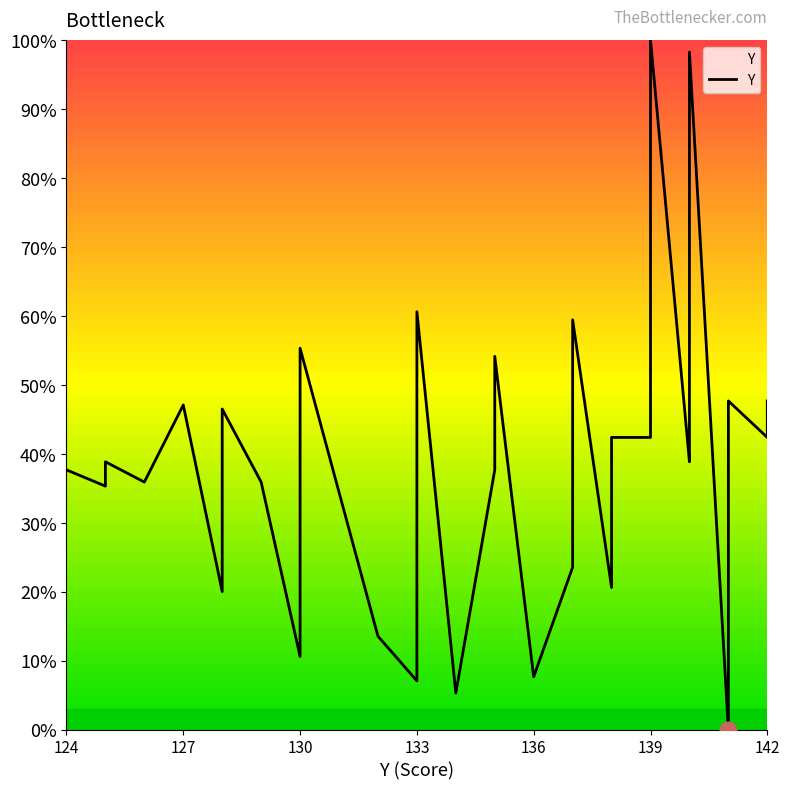

Is it true that the value at 124 is 37.6?

True